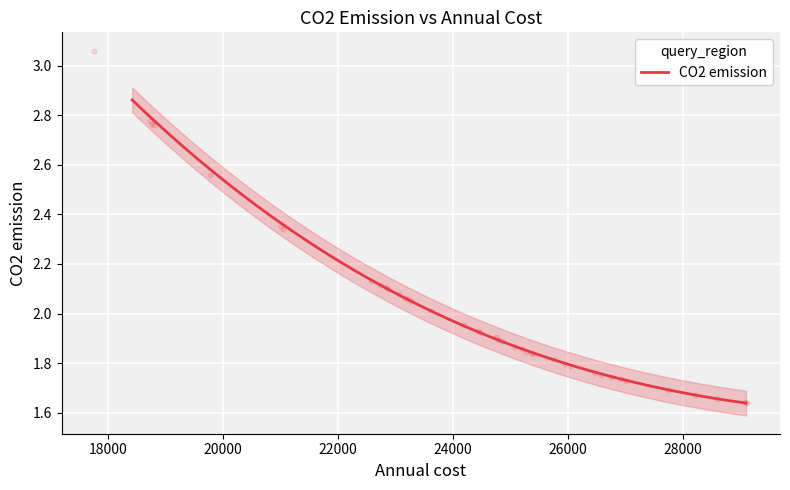

What is the change in value from 25385 to 27011?

-0.1